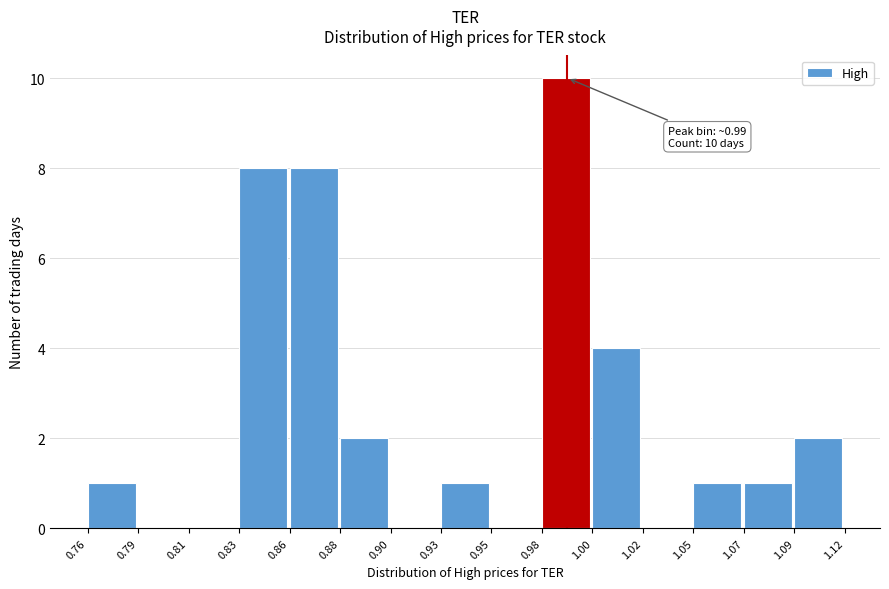

Reading right to left, transcribe all the data shown in this chart.

1.09=2	1.07=1	1.05=1	1.02=0	1.00=4	0.98=10	0.95=0	0.93=1	0.90=0	0.88=2	0.86=8	0.83=8	0.81=0	0.79=0	0.76=1